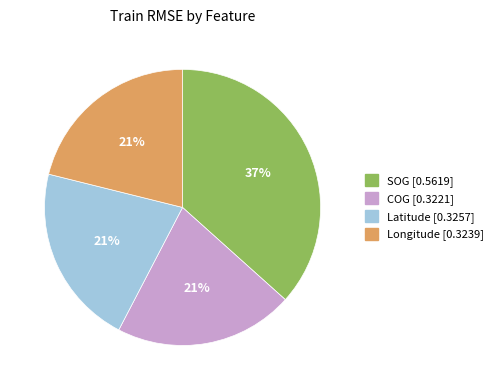

True or false: COG accounts for 21% of the total.

True